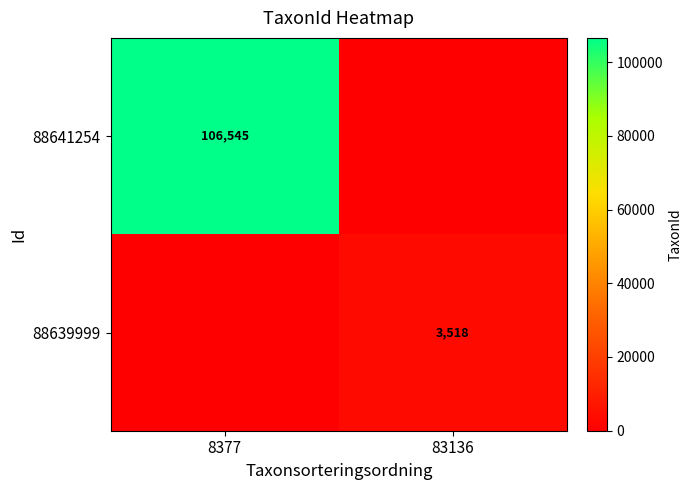

True or false: 88639999 has a value of 6257 at 83136.

False